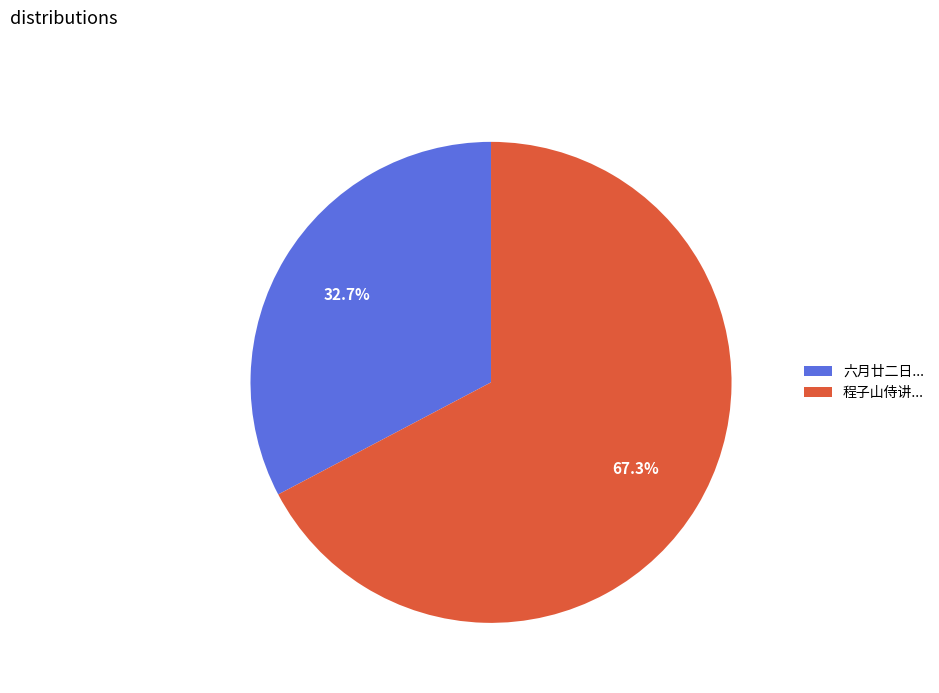

Which category has the biggest portion of the pie?

程子山侍讲...